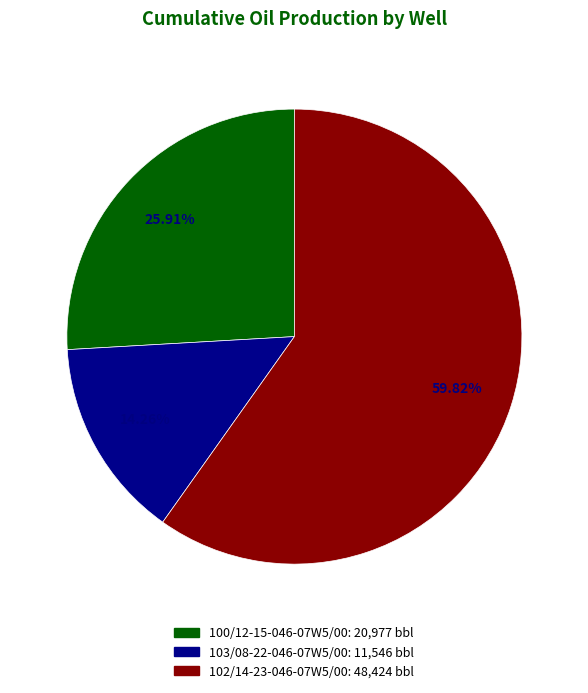

What percentage is the 102/14-23-046-07W5/00 slice, to the nearest percent?

60%